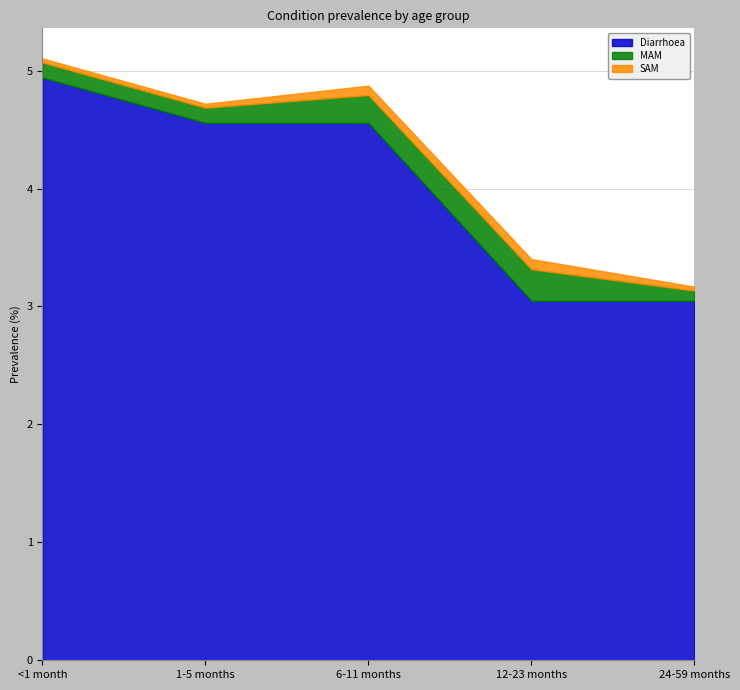

What is the maximum value for MAM?

0.3